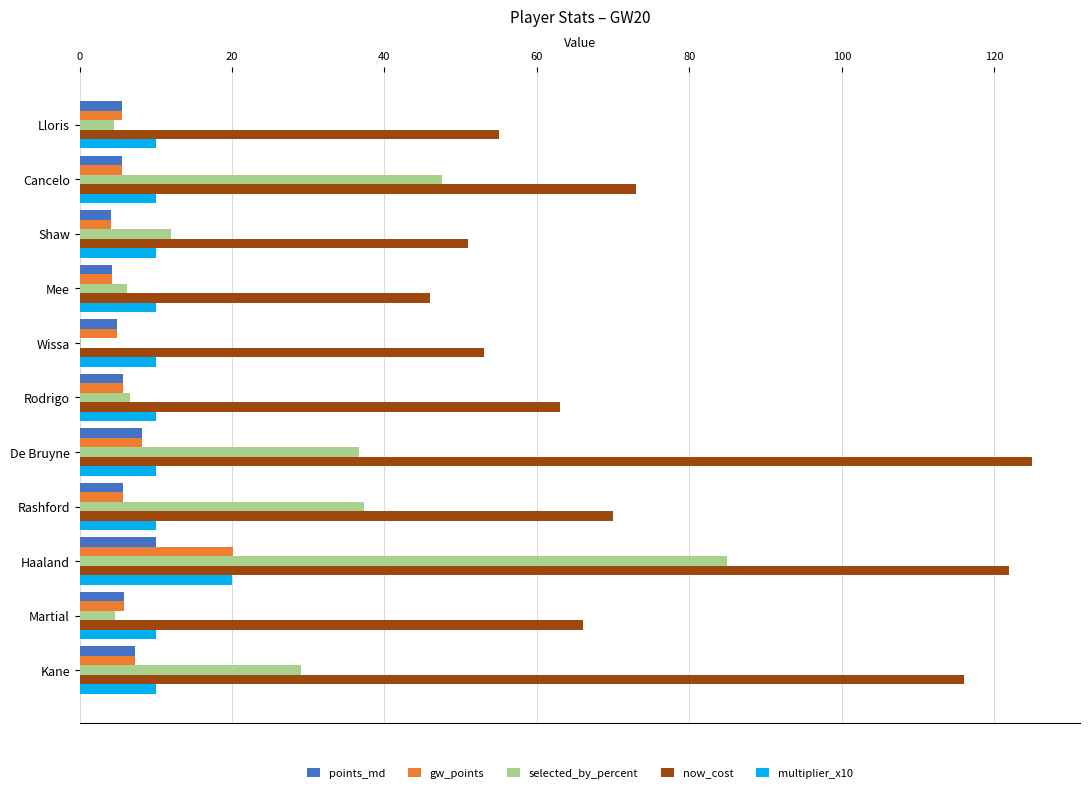

At which category is the sum across all series the highest?

Haaland